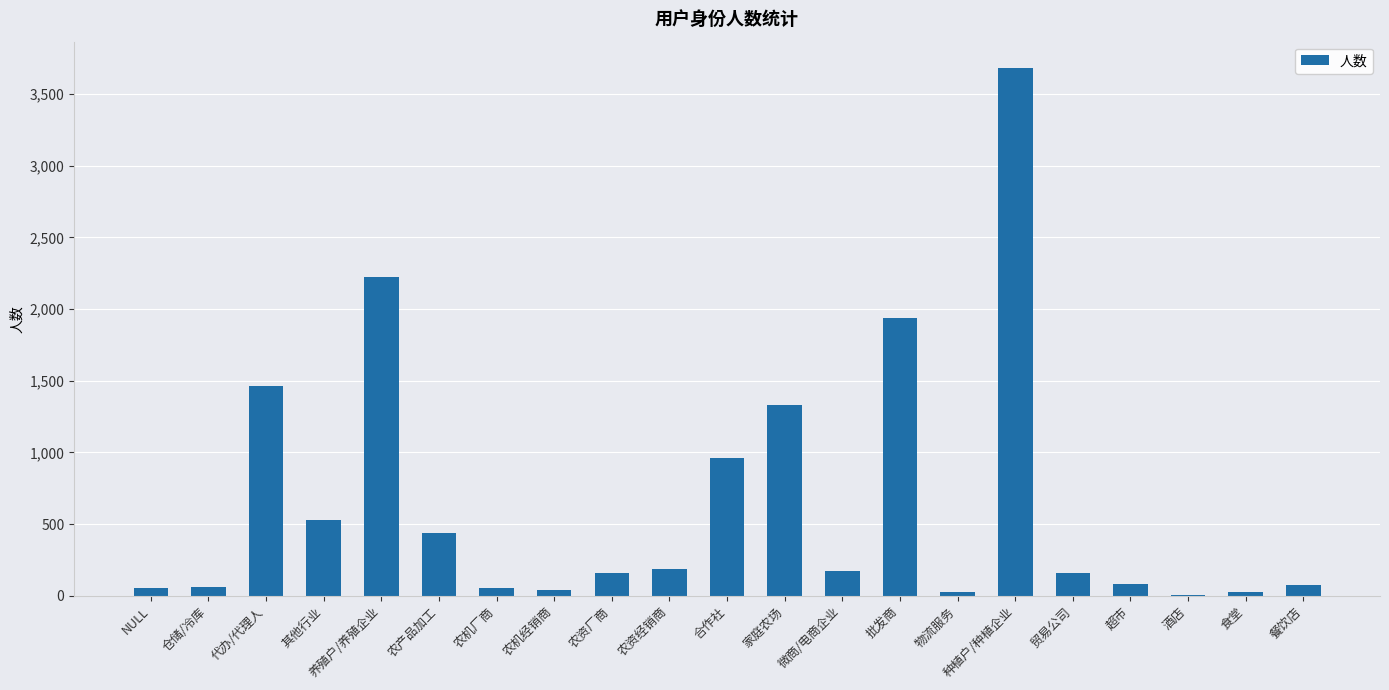

How many distinct data groups are displayed?

1